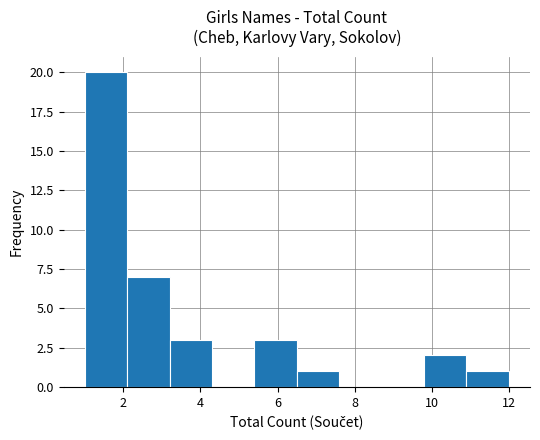

How tall is the bar that spans 9.8 to 10.9 on the x-axis? Neither the bar edges nor the heights are printed on the chart, so give them approximately, as read against the axes.

2